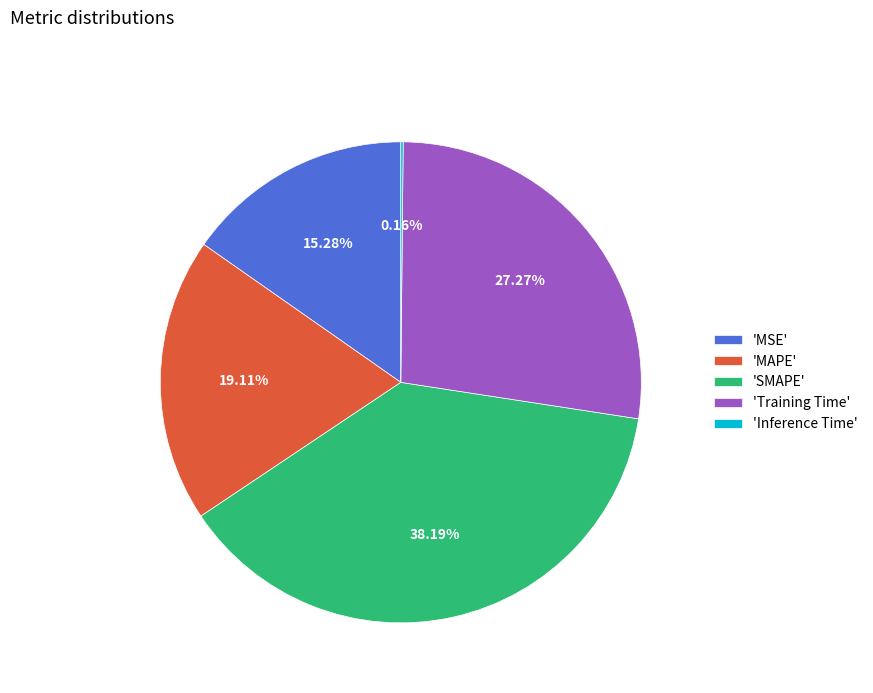

Which has a higher value, 'SMAPE' or 'MAPE'?

'SMAPE'